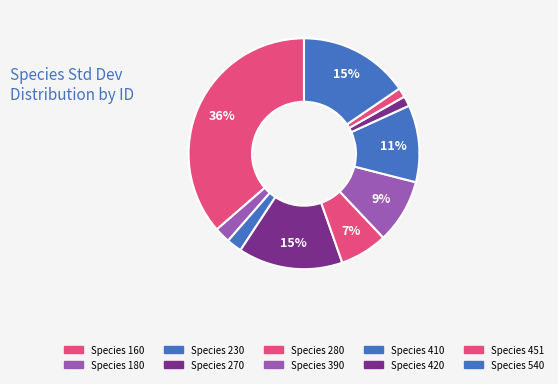

To the nearest percent, what is the average slice percentage?

10%